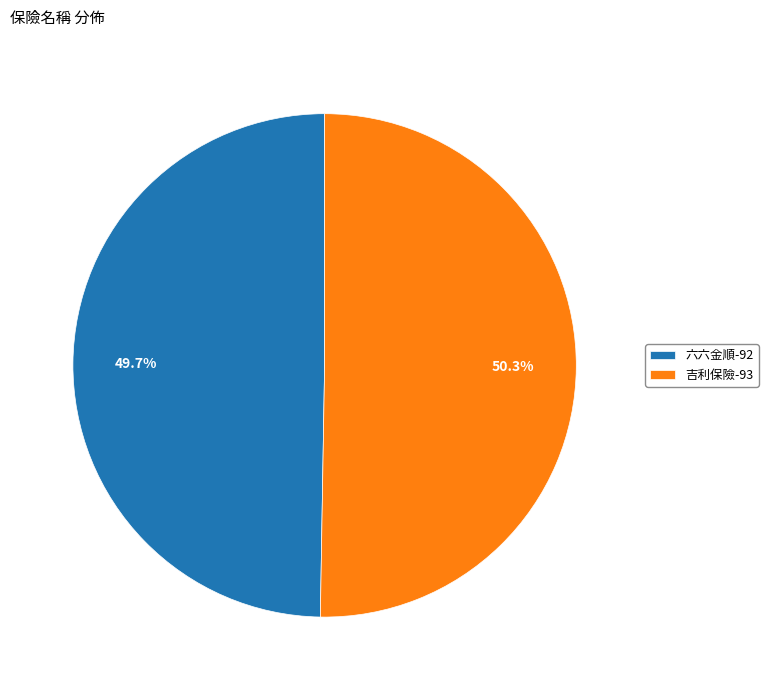

How much of the chart is everything except 六六金順?

50.3%